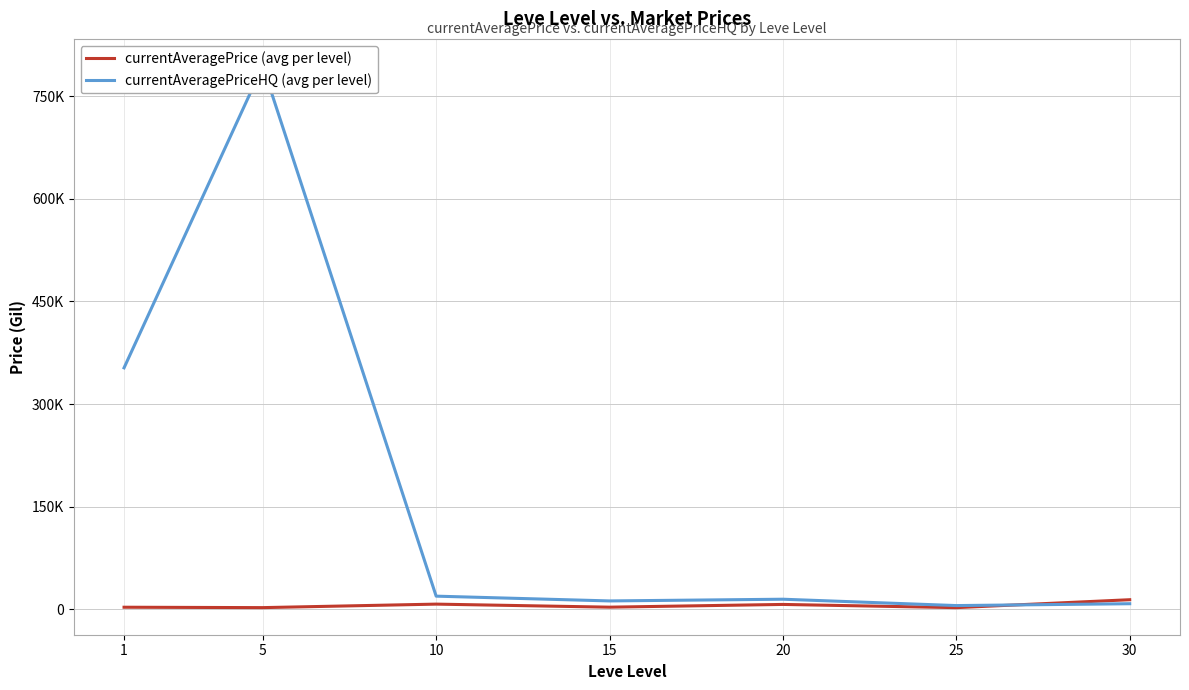

List the labels in order of currentAveragePriceHQ (avg per level) value, largest first.

5, 1, 10, 20, 15, 30, 25